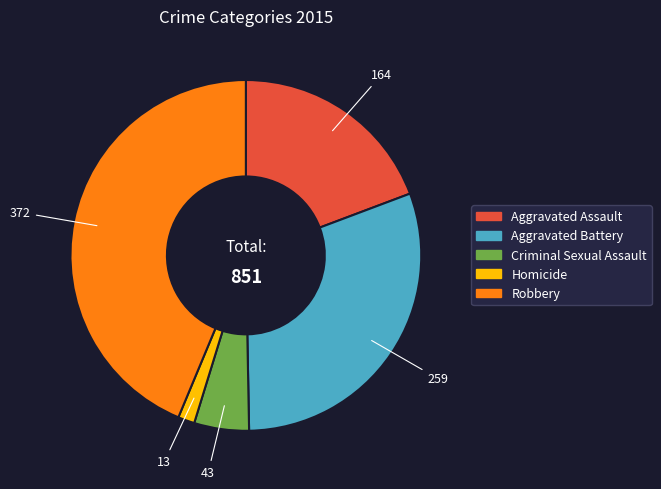

Between Aggravated Battery and Robbery, which is larger?

Robbery